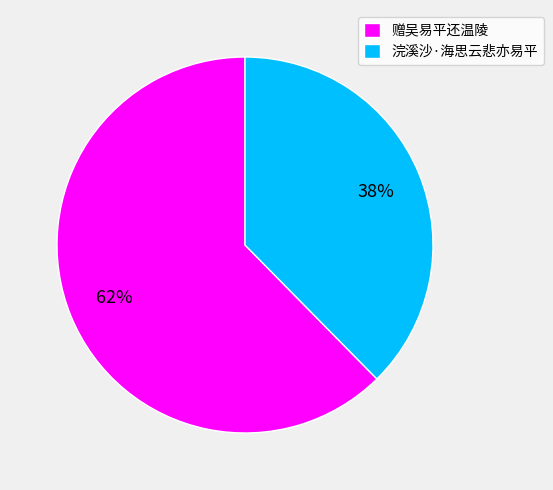

Which slice represents more than half of the pie?

赠吴易平还温陵